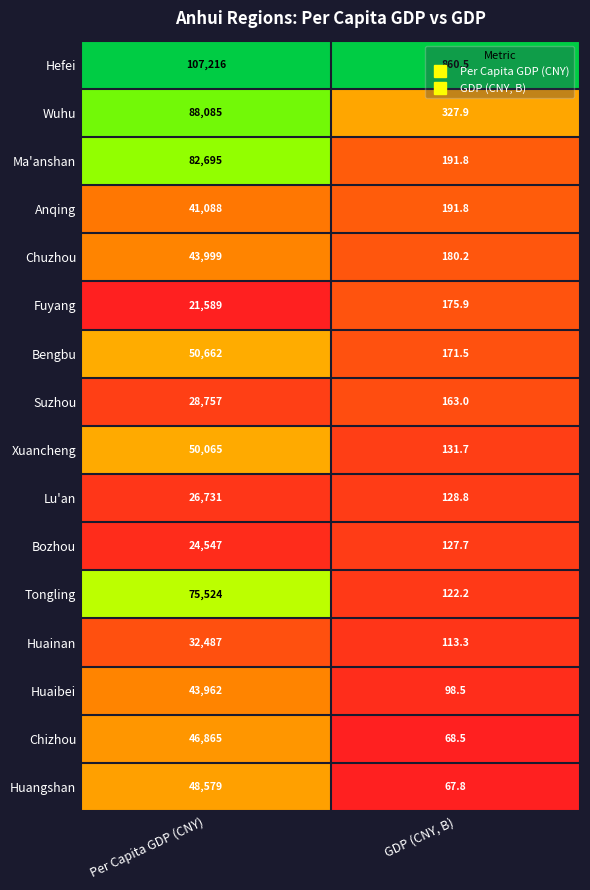

True or false: Bozhou has a value of 127.7 at GDP (CNY, B).

True